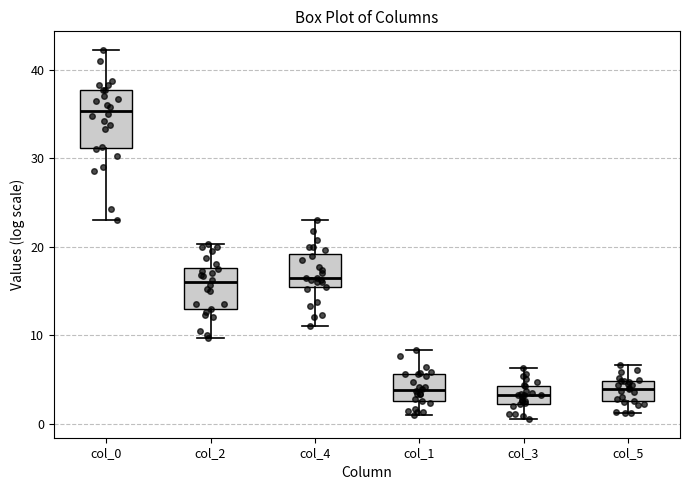

Comparing the boxes themselves (not the whiskers), which one is the tallest?

col_0